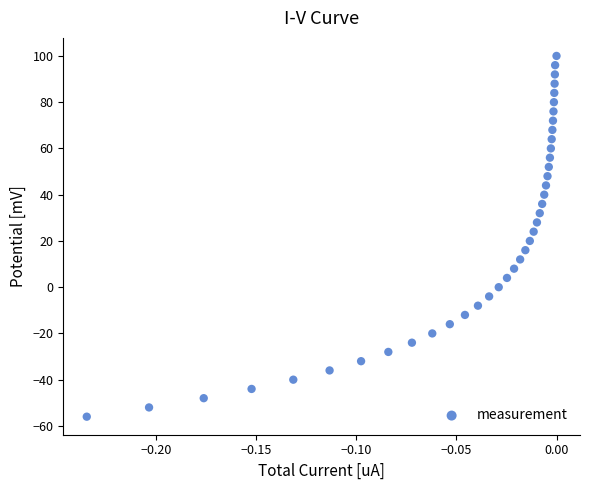

What is the range of Y values (max minus min)?

156.0